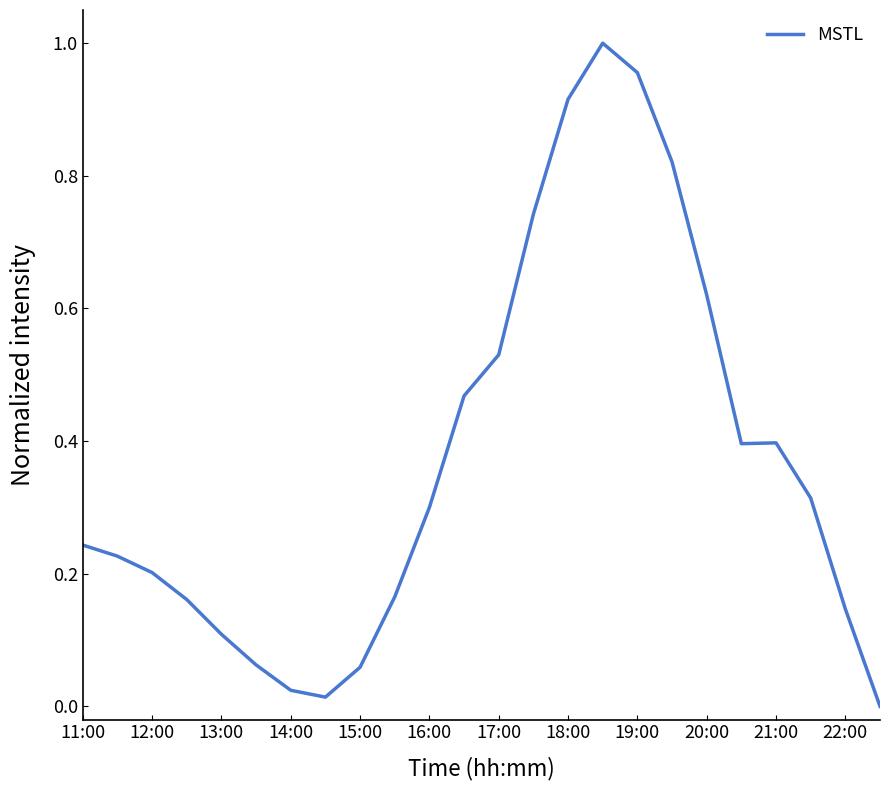

What is the difference between the second highest and minimum values?

1.0